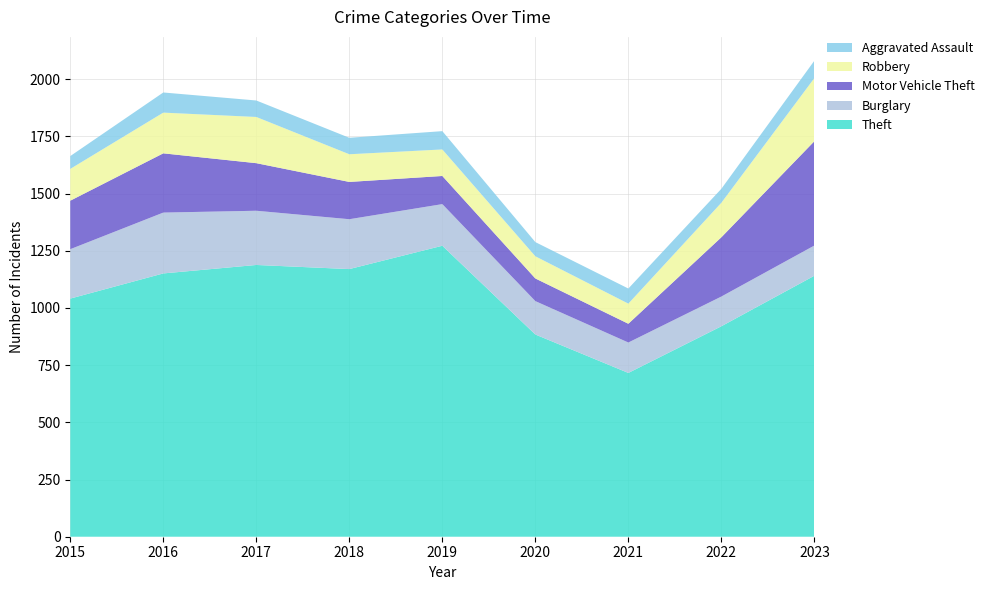

Reading left to right, list all the values displayed in this chart.

Theft: 2015=1041	2016=1151	2017=1188	2018=1170	2019=1272	2020=884	2021=716	2022=920	2023=1141
Burglary: 2015=216	2016=266	2017=237	2018=218	2019=182	2020=146	2021=133	2022=130	2023=132
Motor Vehicle Theft: 2015=212	2016=259	2017=208	2018=163	2019=123	2020=99	2021=82	2022=259	2023=456
Robbery: 2015=139	2016=178	2017=202	2018=121	2019=116	2020=97	2021=88	2022=151	2023=276
Aggravated Assault: 2015=56	2016=88	2017=72	2018=72	2019=80	2020=62	2021=66	2022=61	2023=76